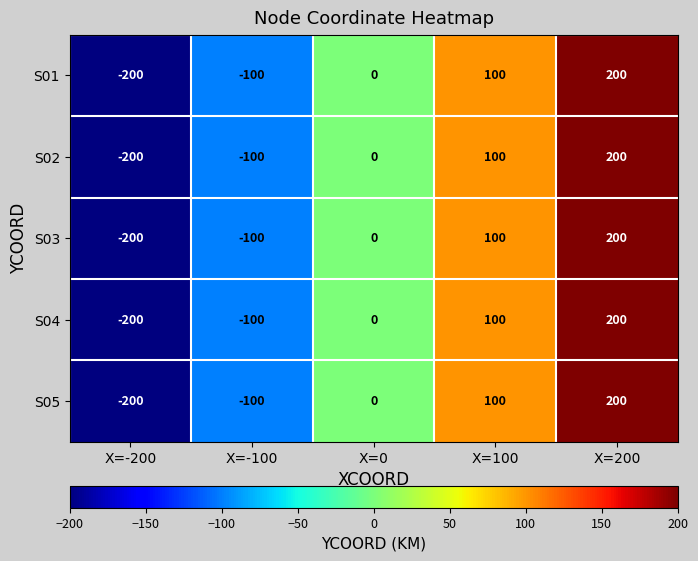

What is the difference between the S02 values at X=-100 and X=200?

300